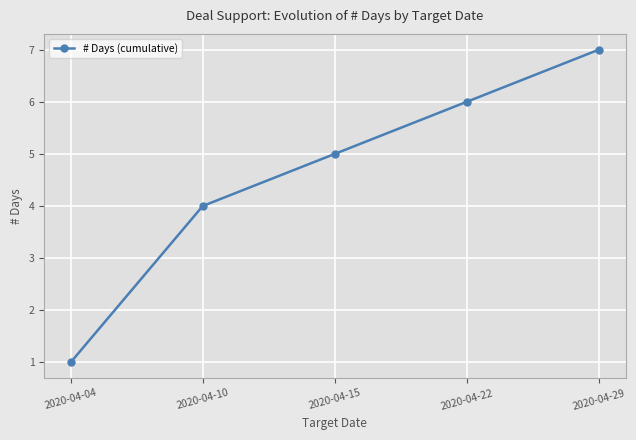

Where is the data nearest to the value 4?

2020-04-10